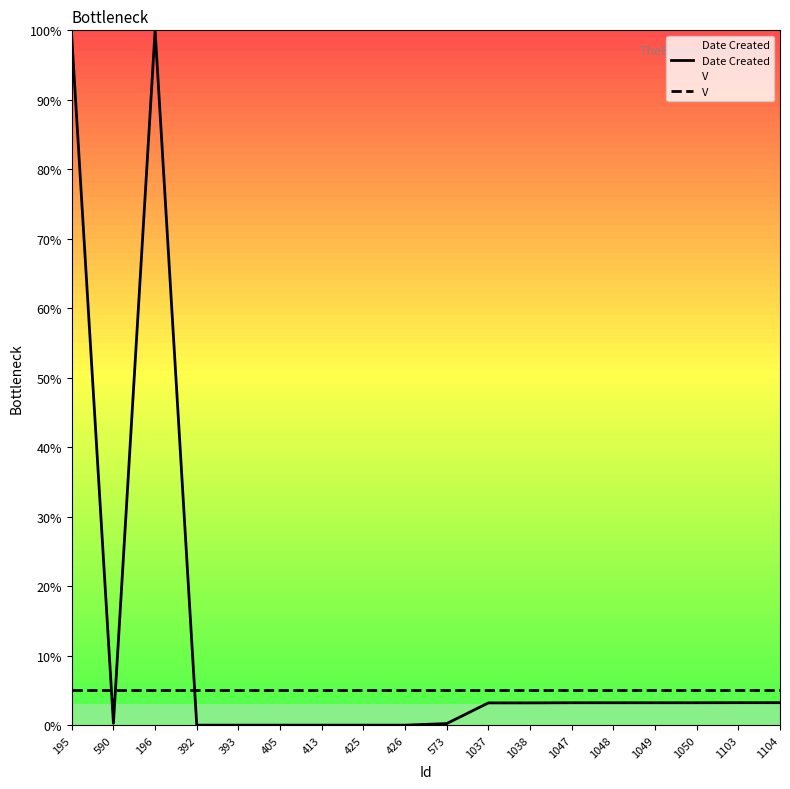

Which category has the highest value in the V series?

195